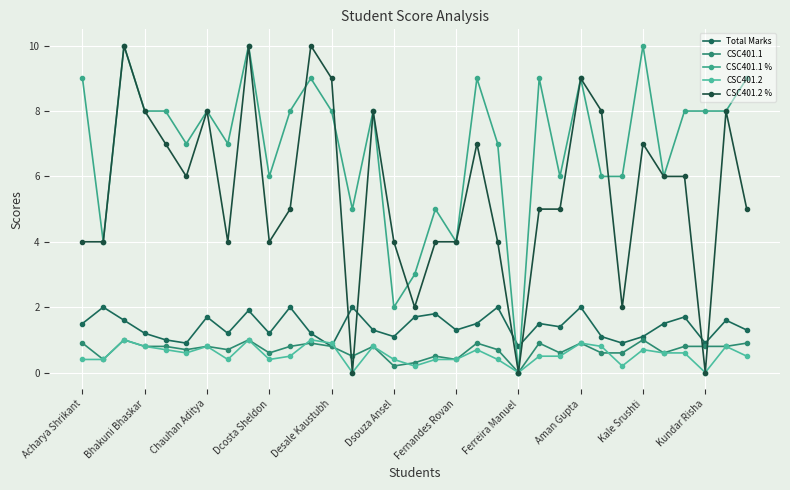

How many lines are shown in the chart?

5